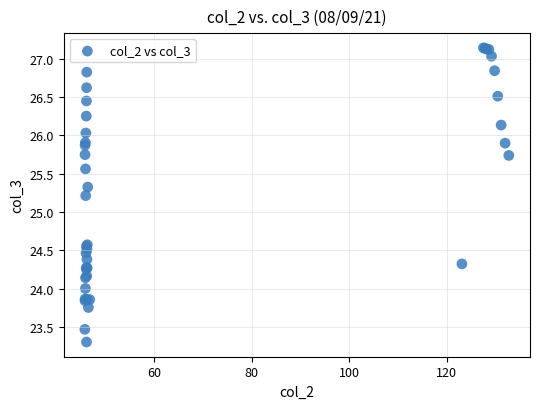

What Y value in the scatter plot is closest to 25?

25.2